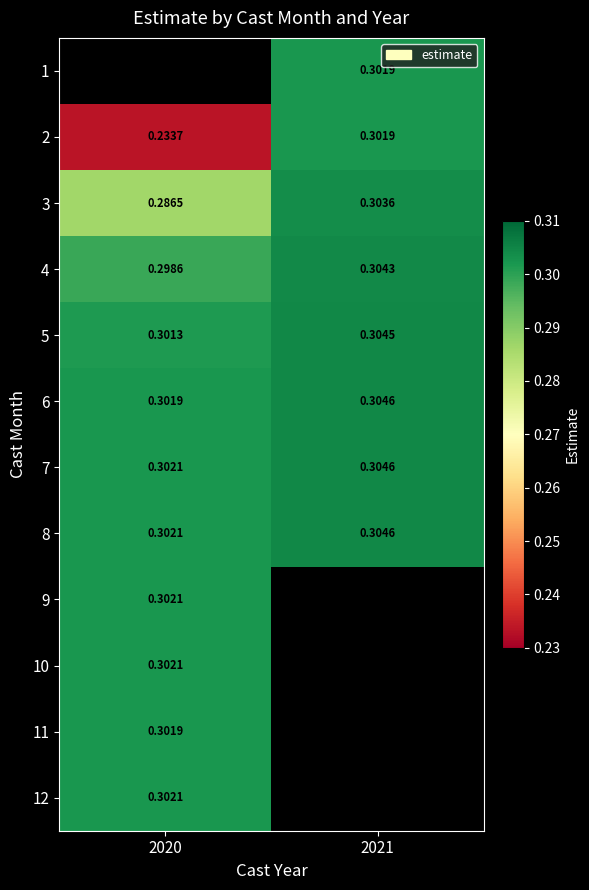

Is the value of 2 at 2020 greater than the value of 9 at 2020?

No